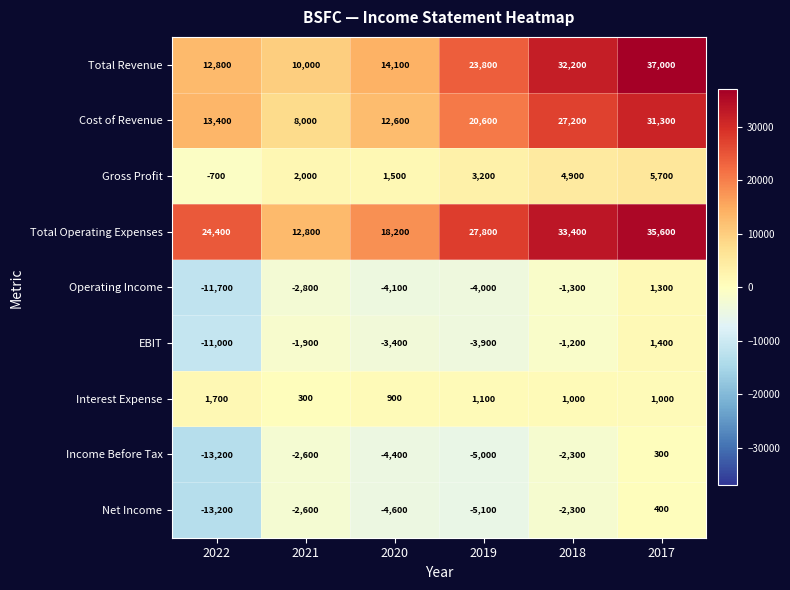

What is the sum of all Net Income values?

-27400